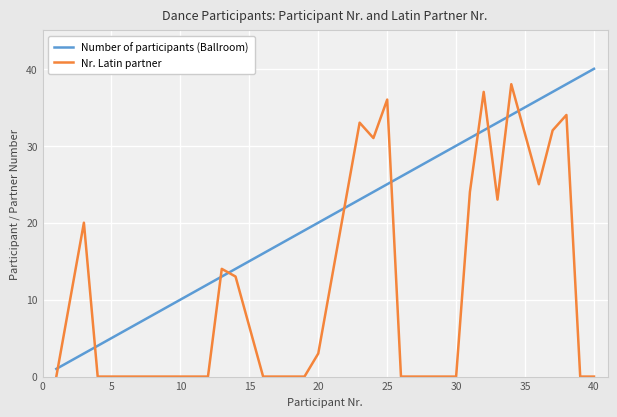

Rank the series by their maximum value, from lowest to highest.

Nr. Latin partner, Number of participants (Ballroom)